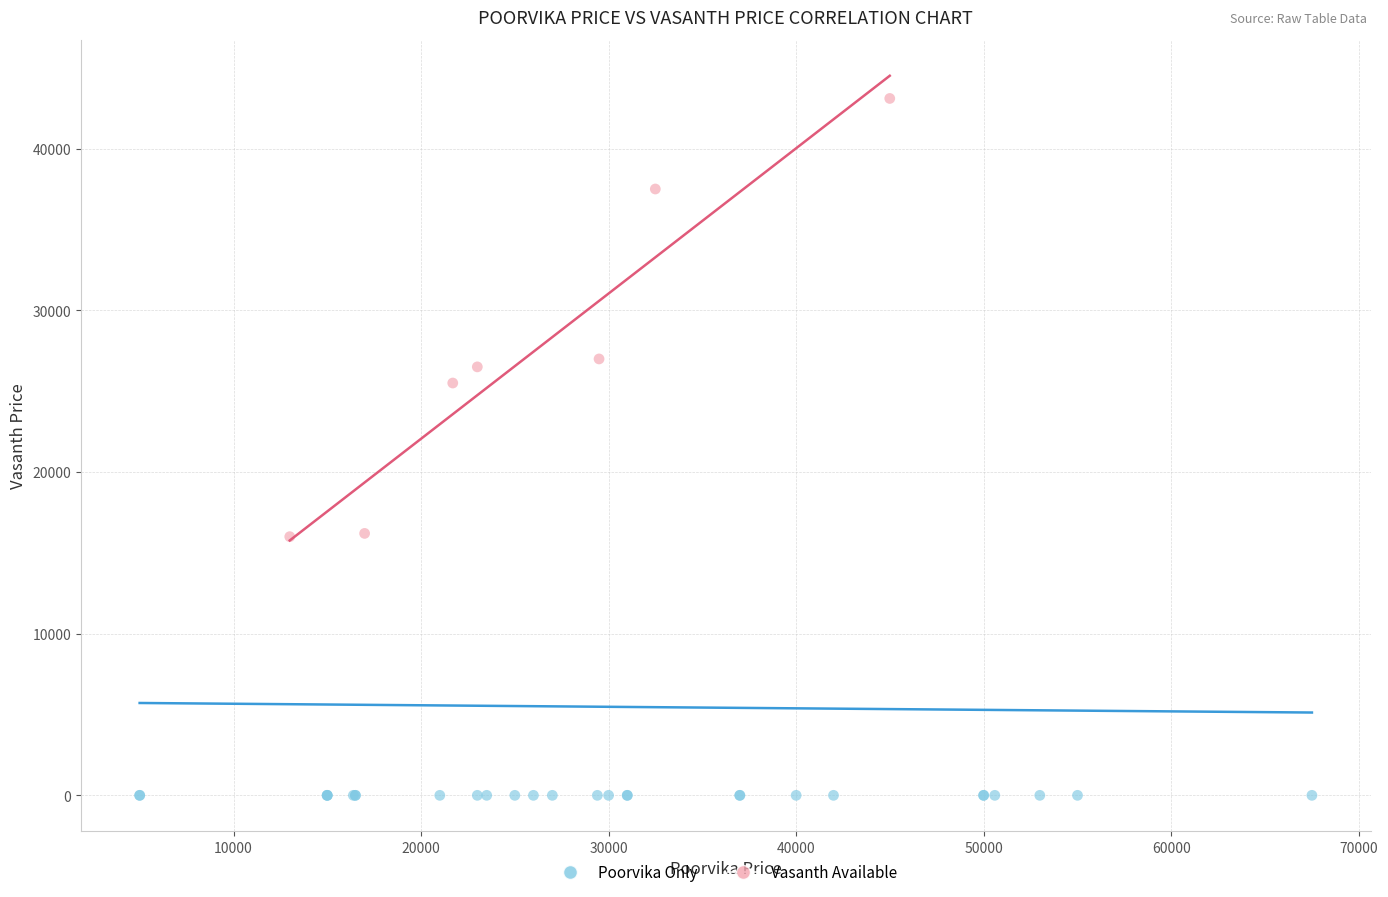

Which series reaches the maximum Y coordinate?

Vasanth Available